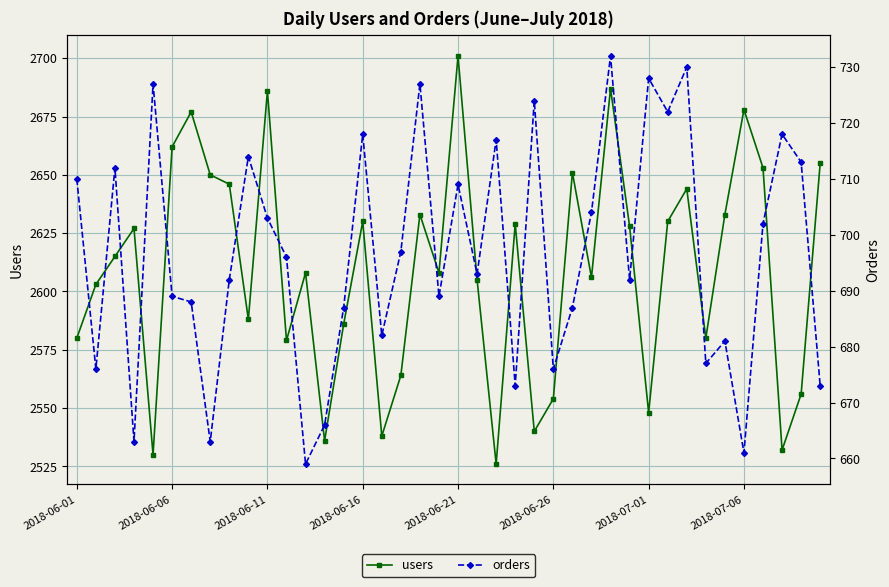

How many interior local peaks does the orders series have?

13